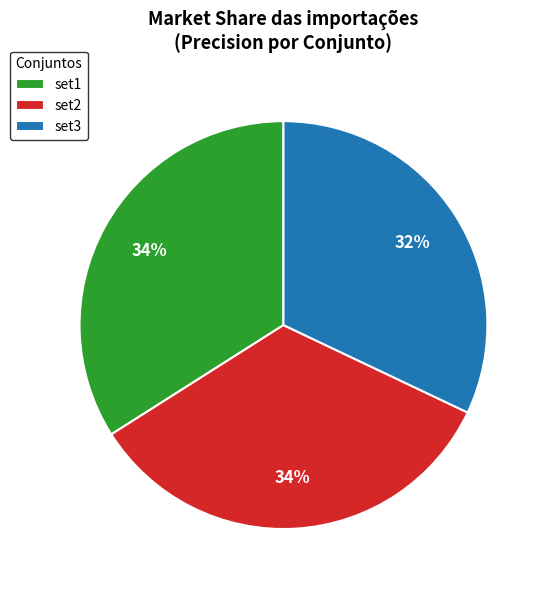

To the nearest percent, what is the difference between the largest and smallest slice percentages?

2%